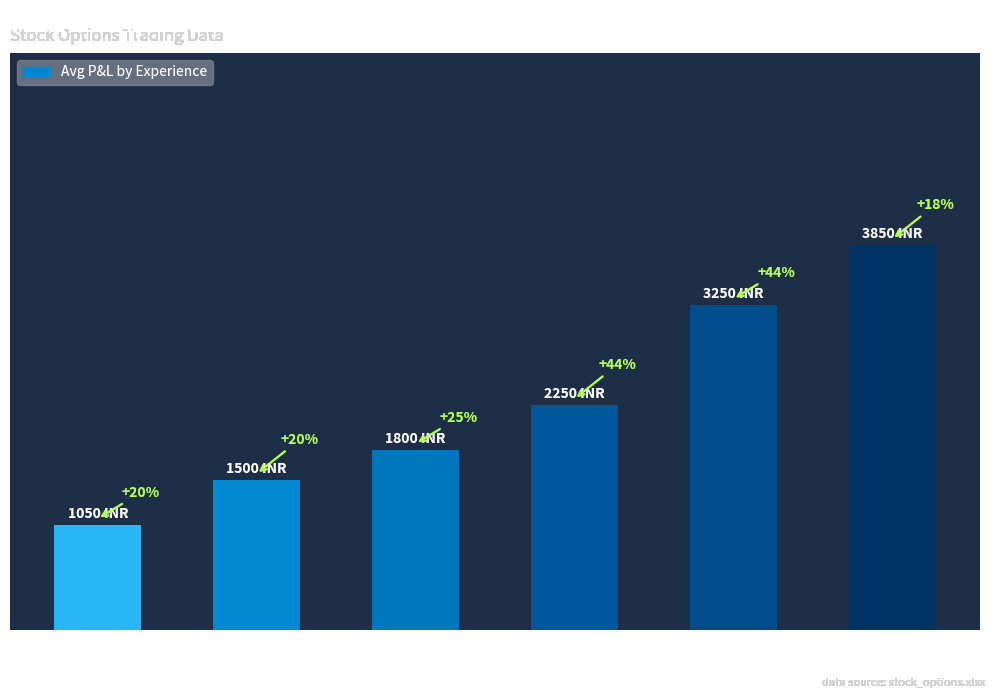

Approximately how many times larger is the value at 20+ Yrs compared to 15 to 20?

1.2